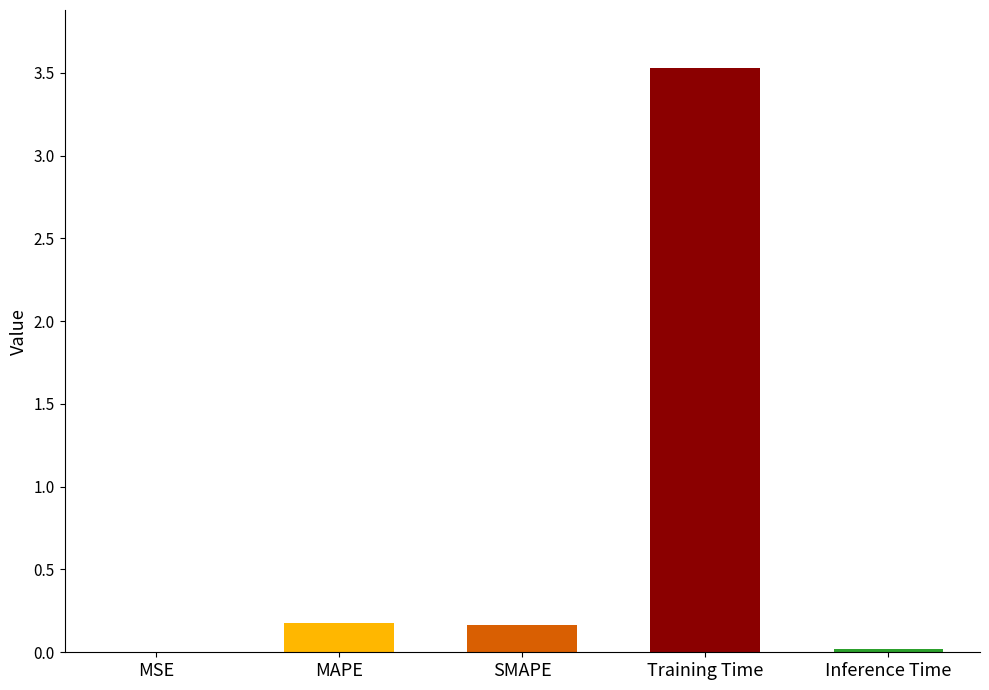

List the labels in order of value, largest first.

Training Time, MAPE, SMAPE, Inference Time, MSE